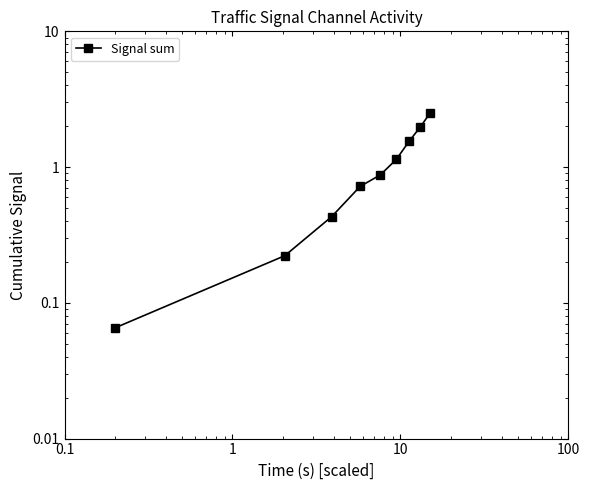

The chart shows a value of 1.3 at 4. True or false?

False